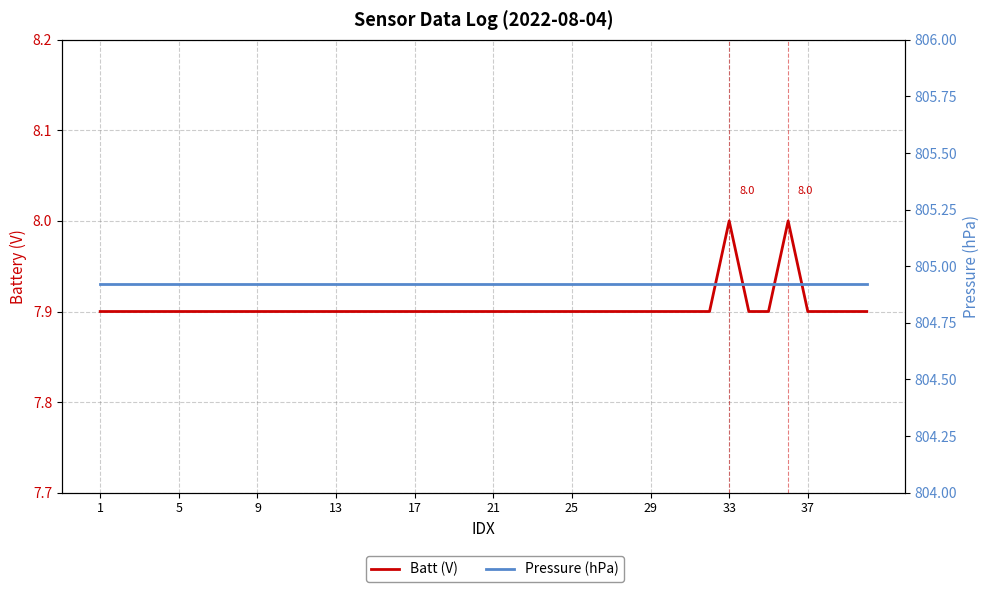

What is the label of the 1st point from the left?

1